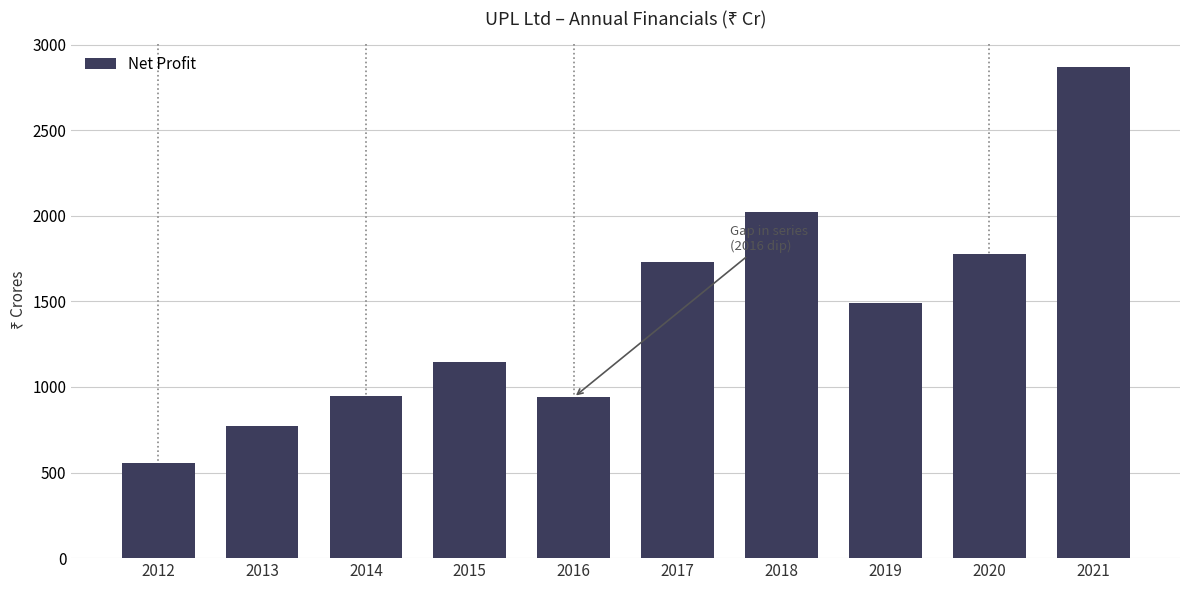

What is the average value?

1425.1